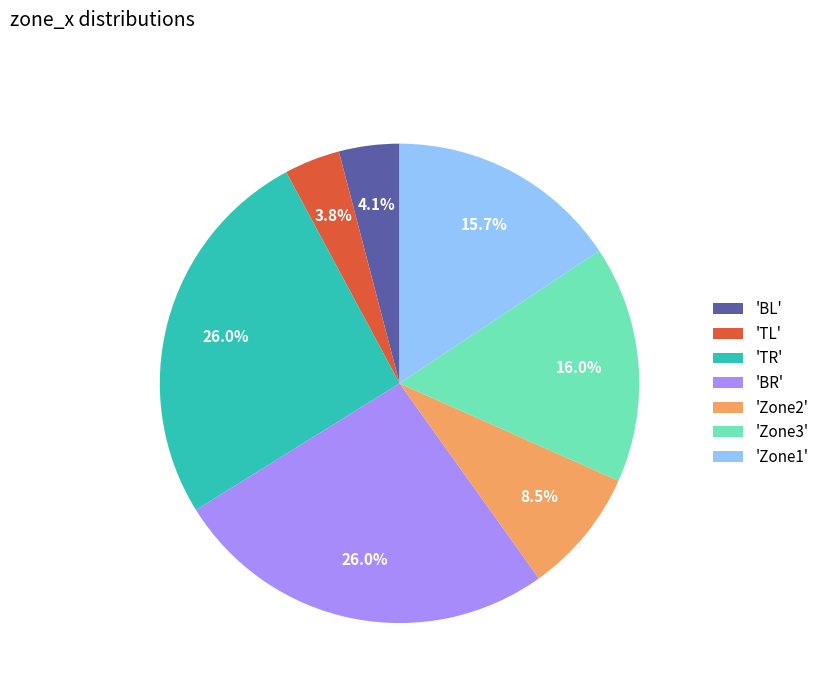

How many slices are in this pie chart?

7